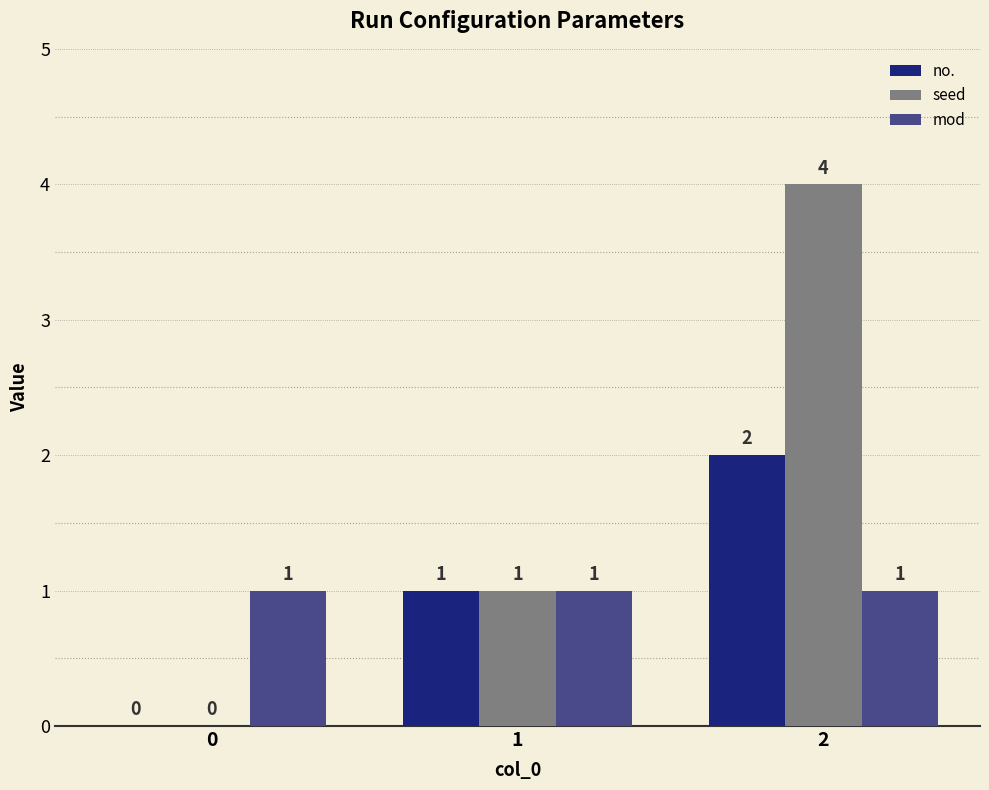

The value of no. at 0 is 0. True or false?

True